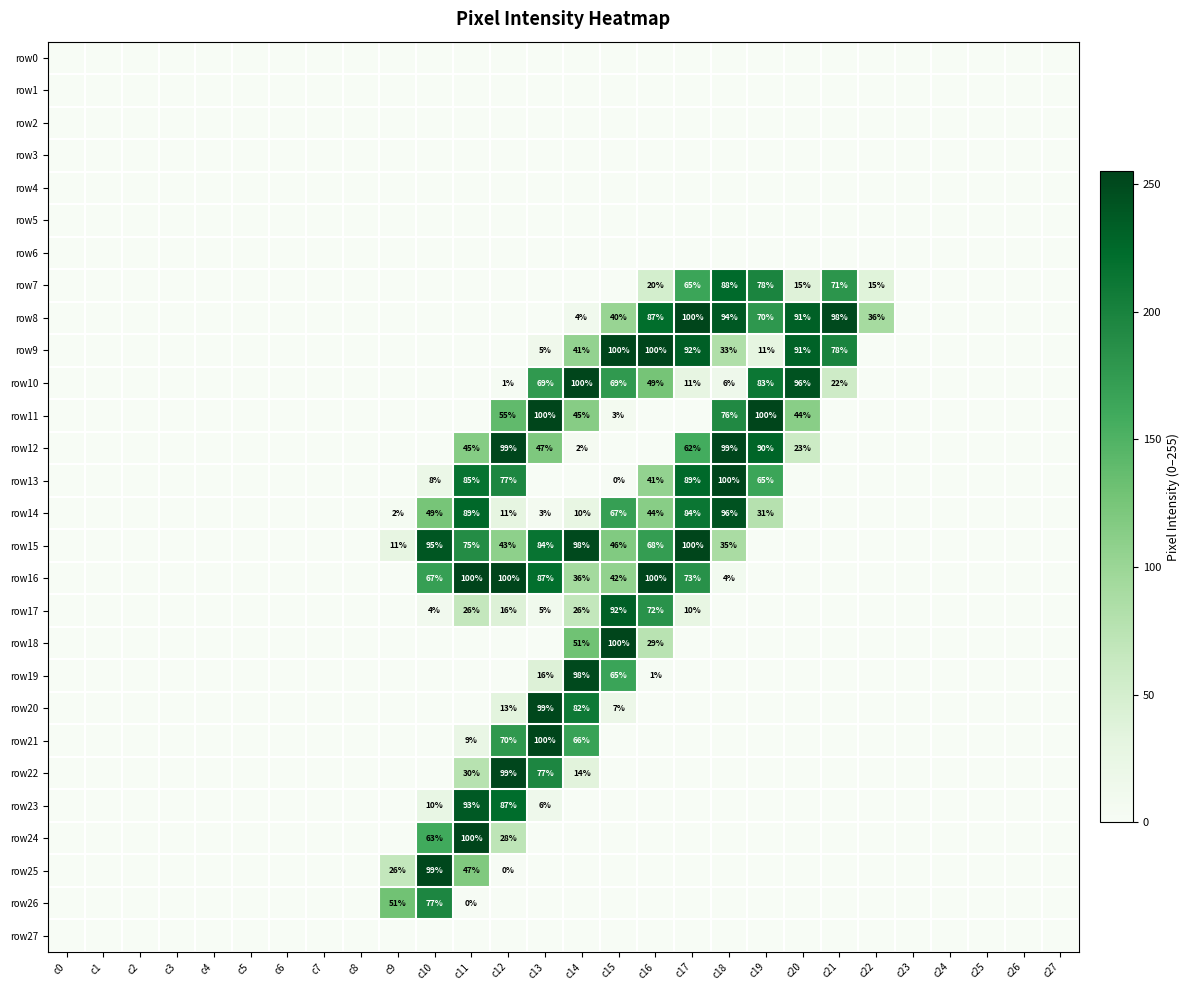

Which series has the largest range (max minus min)?

row16